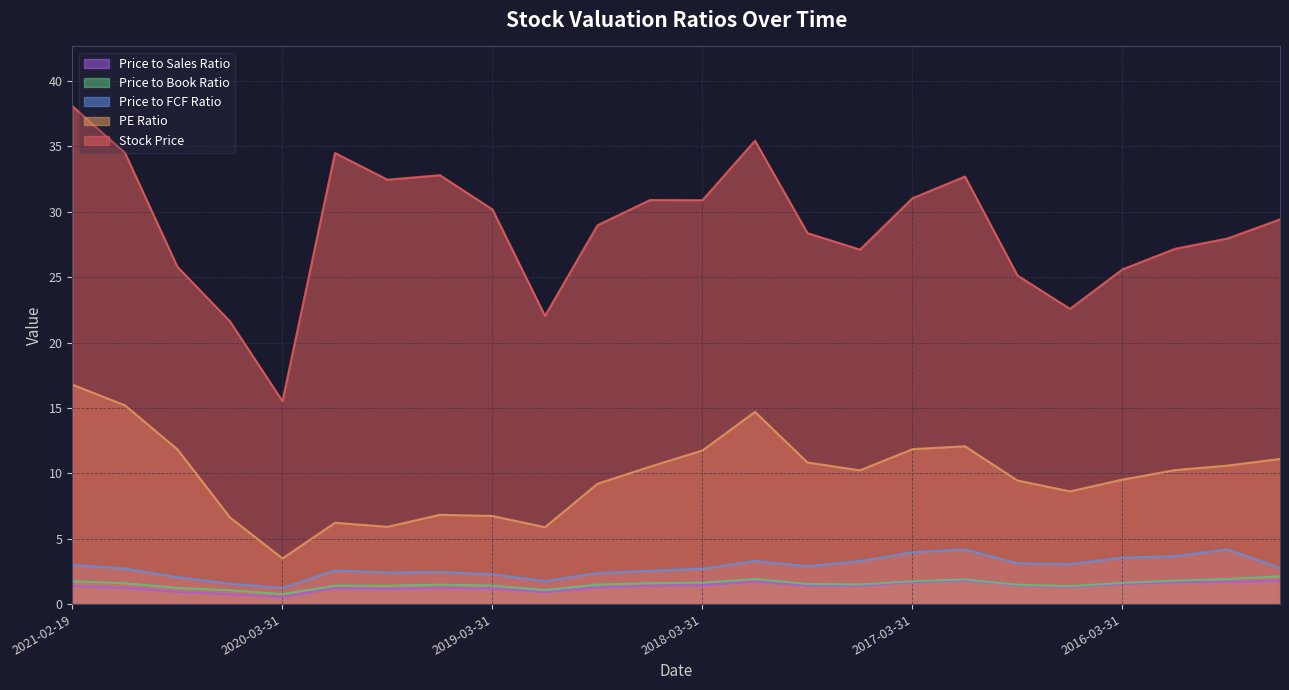

Rank the series at 2018-09-30 from highest to lowest value.

Stock Price, PE Ratio, Price to FCF Ratio, Price to Book Ratio, Price to Sales Ratio